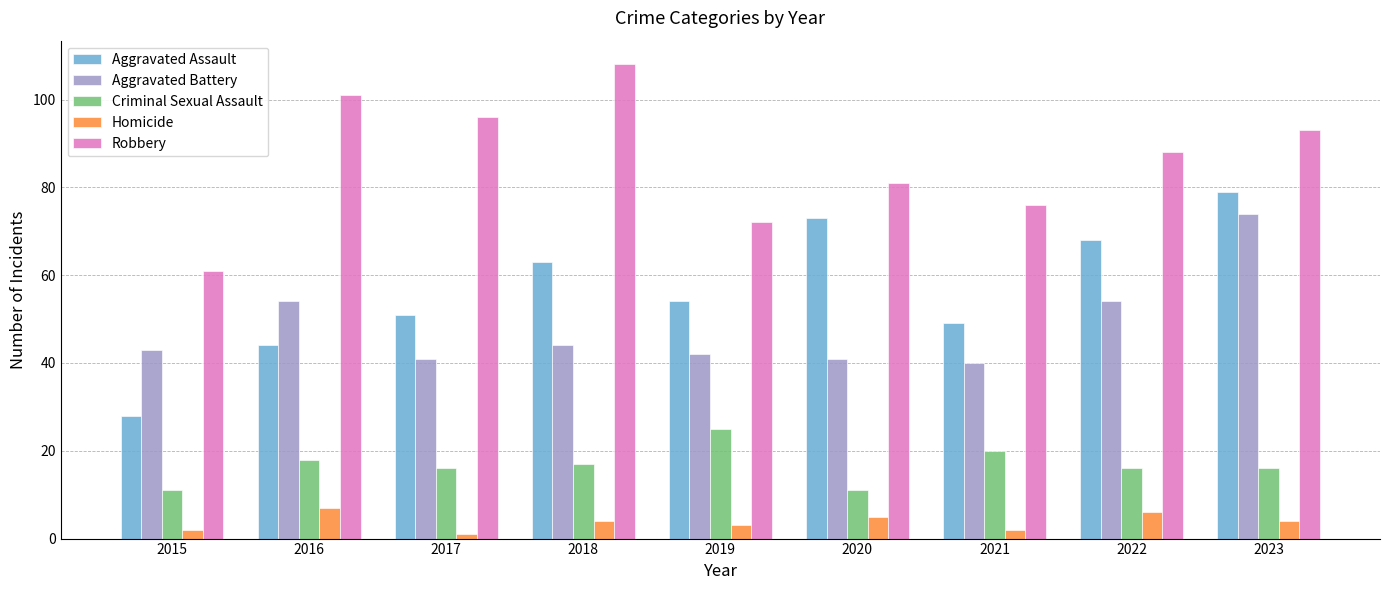

Count the number of categories in the chart.

9